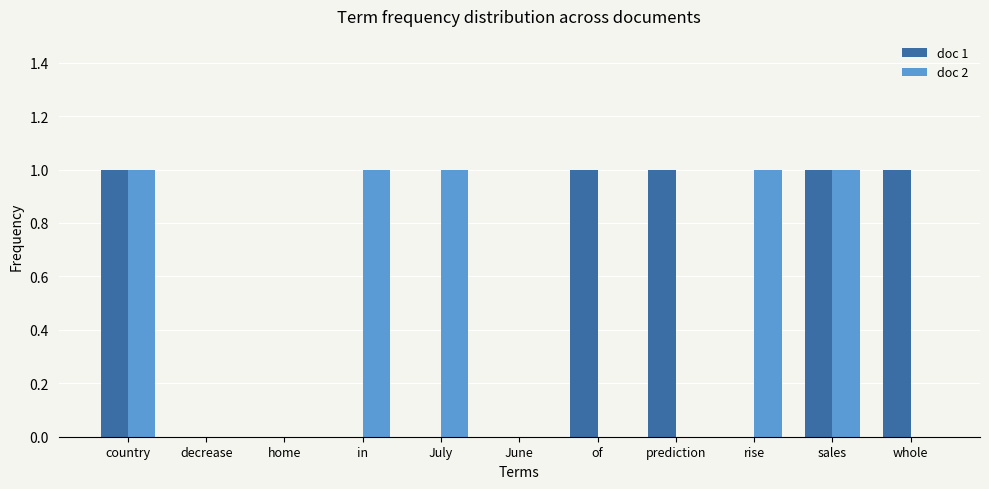

How many doc 1 values are between 0 and 1?

11